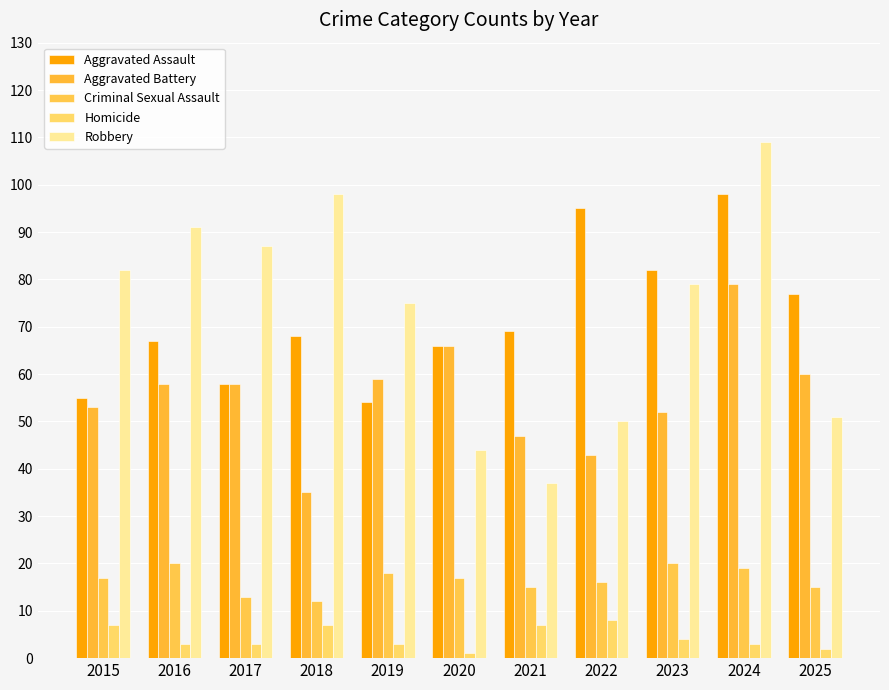

Reading left to right, extract all data points from this chart.

Aggravated Assault: 55	67	58	68	54	66	69	95	82	98	77
Aggravated Battery: 53	58	58	35	59	66	47	43	52	79	60
Criminal Sexual Assault: 17	20	13	12	18	17	15	16	20	19	15
Homicide: 7	3	3	7	3	1	7	8	4	3	2
Robbery: 82	91	87	98	75	44	37	50	79	109	51